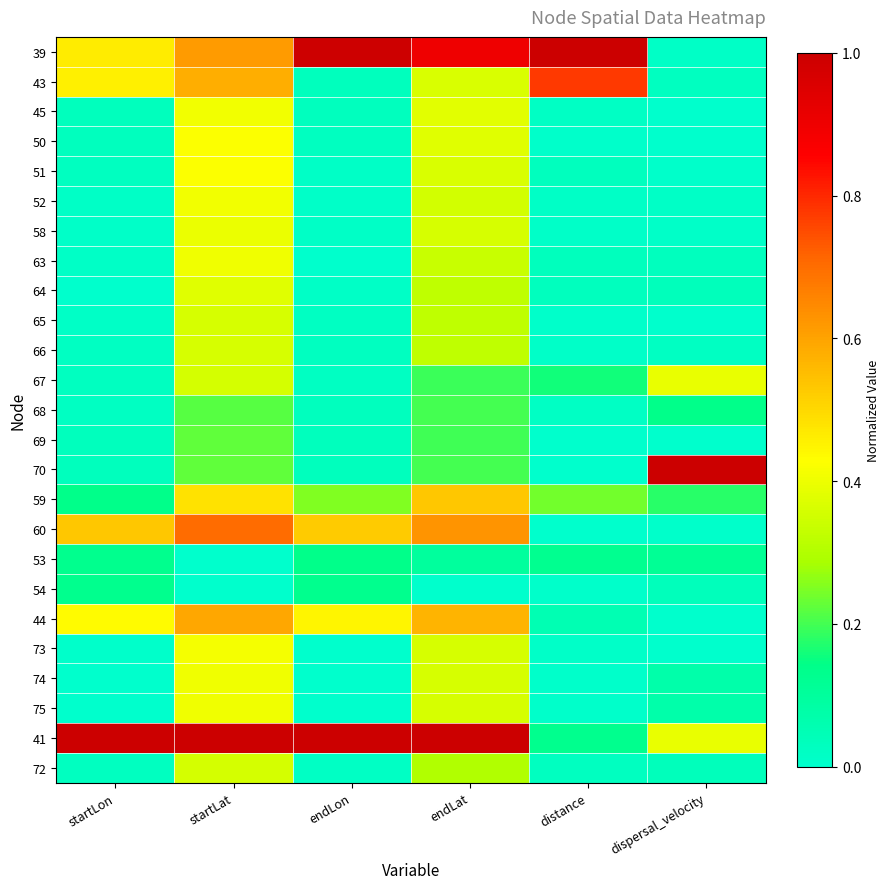

At how many categories does at least one series exceed 0?

6